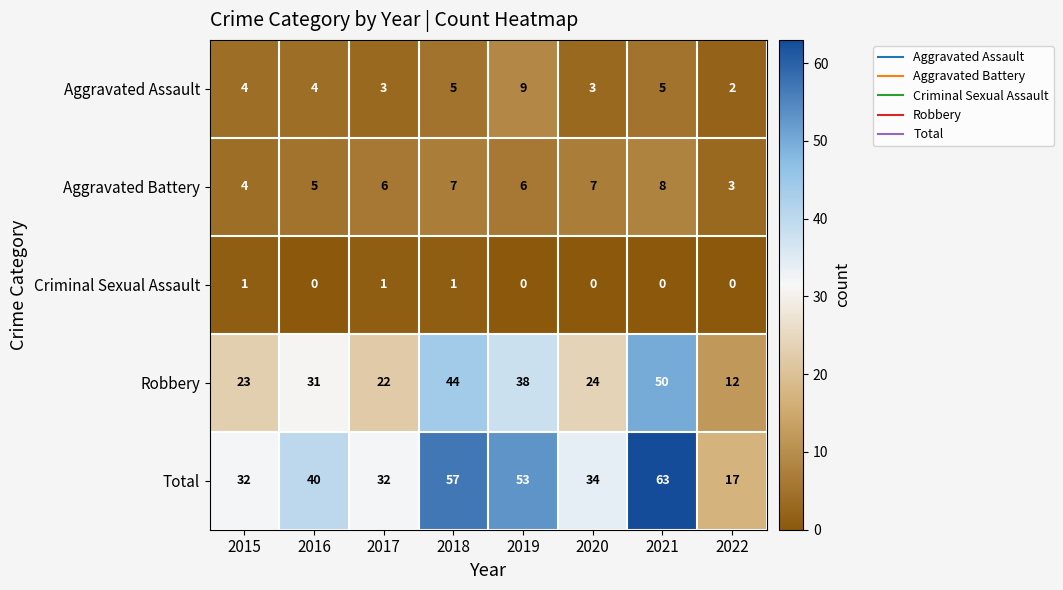

Which series has the largest range (max minus min)?

Total